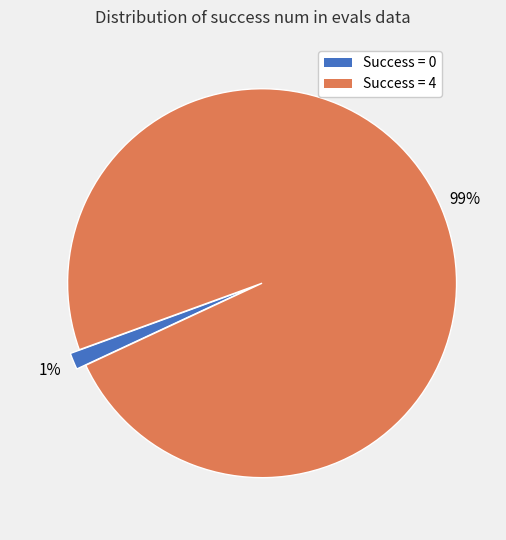

Is it true that Success = 4 is 99% of the pie?

True